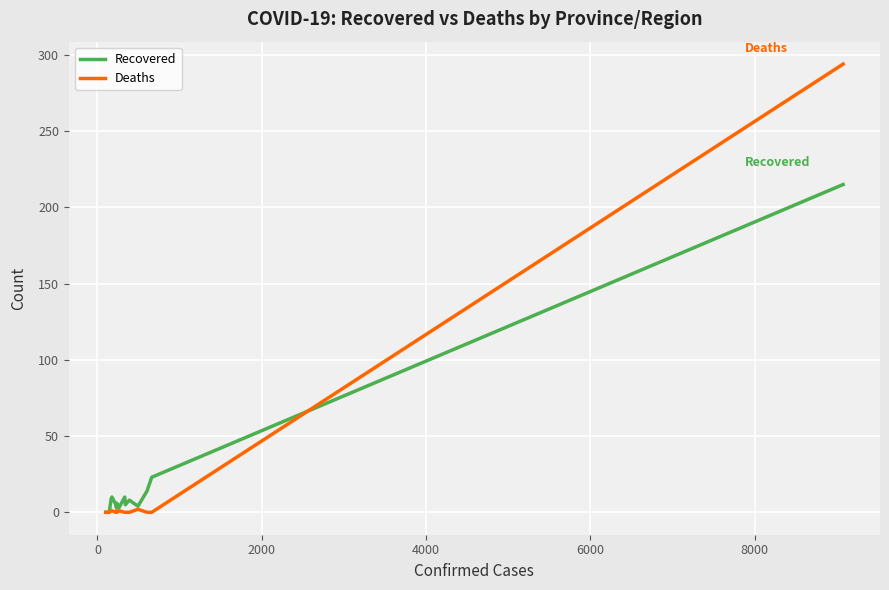

Which series has the largest range (max minus min)?

Deaths